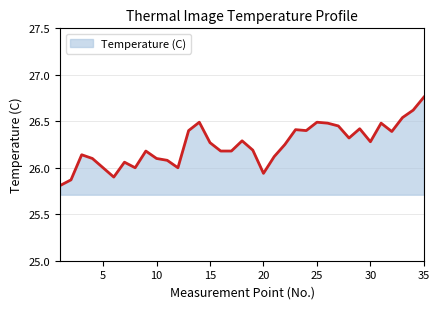

What is the smallest value displayed?

25.8